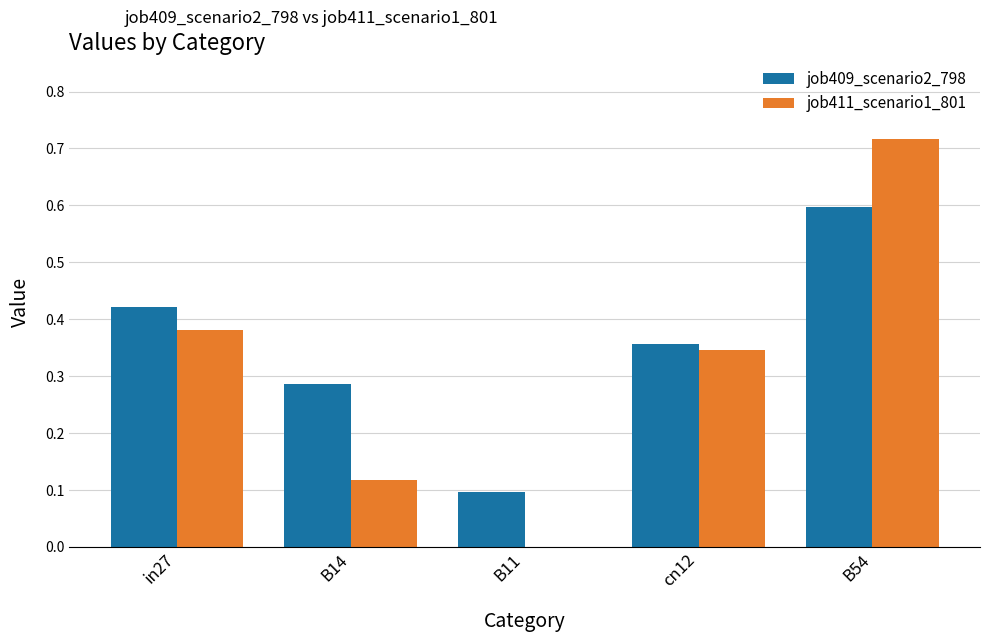

What is the sum of all job411_scenario1_801 values?

1.6